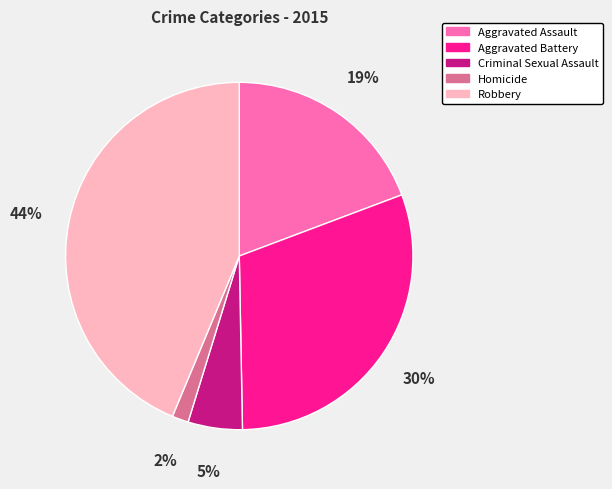

Which category has the biggest portion of the pie?

Robbery